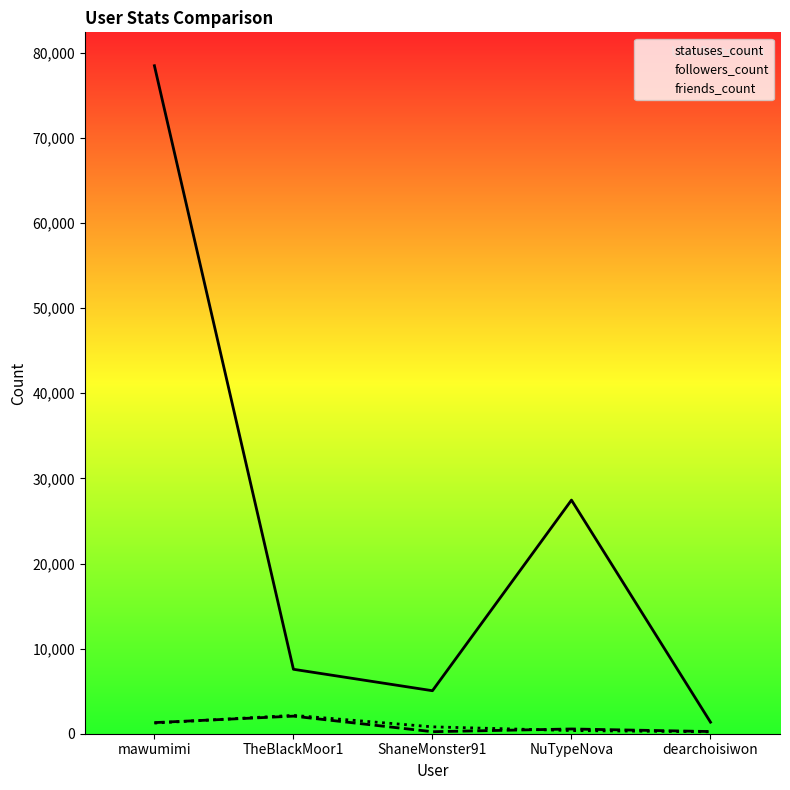

List the series in order of their peak value, lowest first.

followers_count, friends_count, statuses_count